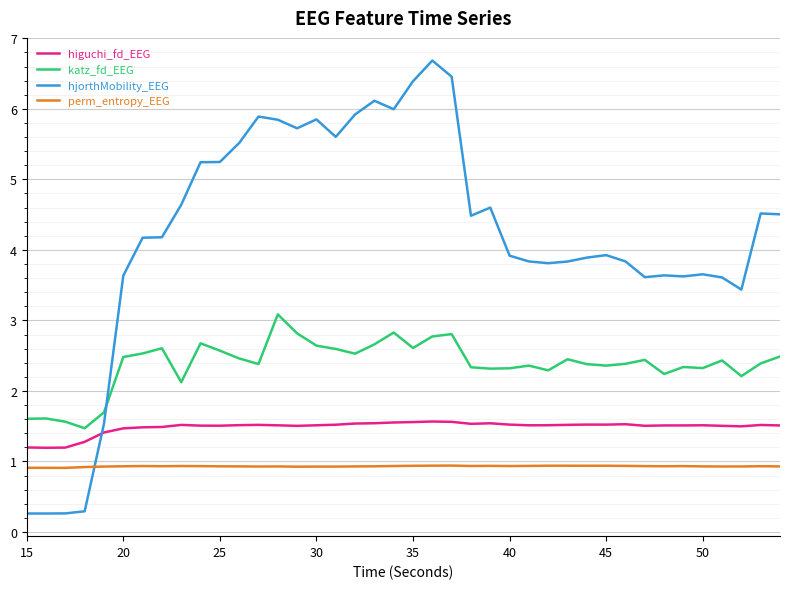

What is the difference between the maximum and minimum values in the higuchi_fd_EEG series?

0.4